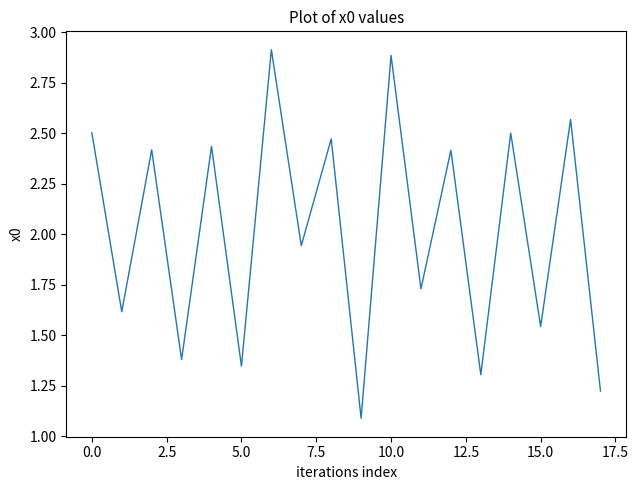

What is the smallest value displayed?

1.1